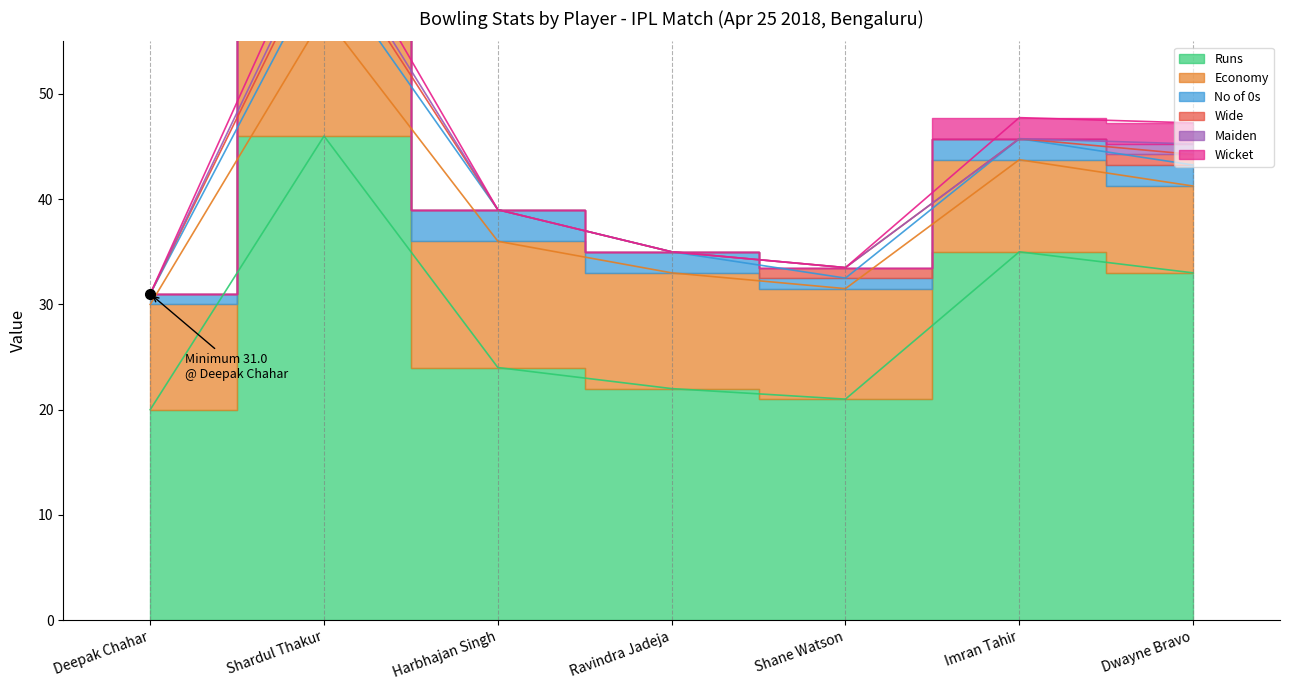

What is the difference between the highest and lowest values at Shardul Thakur?

45.0